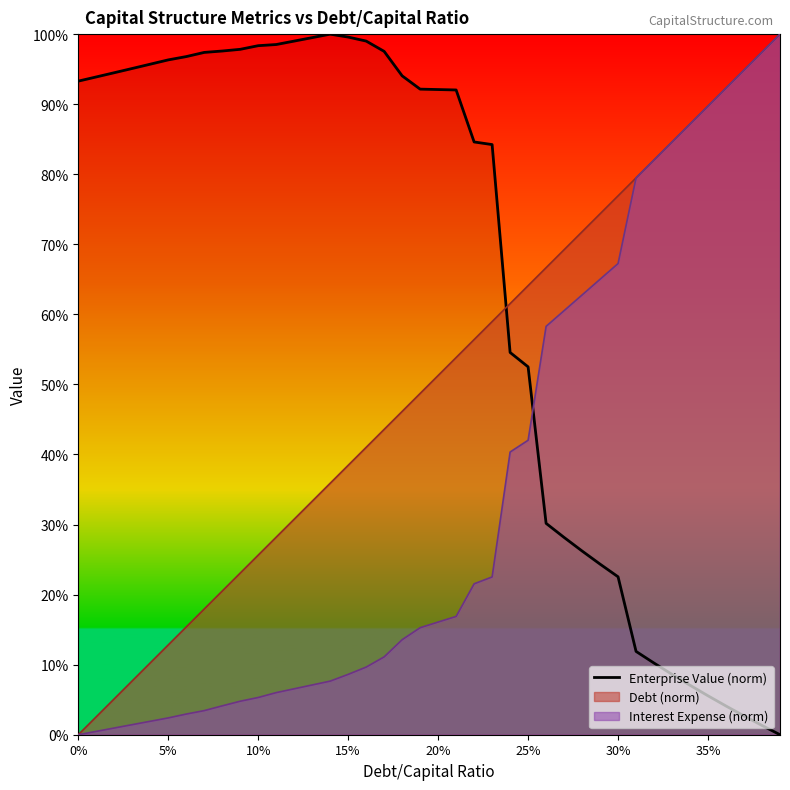

What is the highest value of the Enterprise Value (norm) series?

100.0